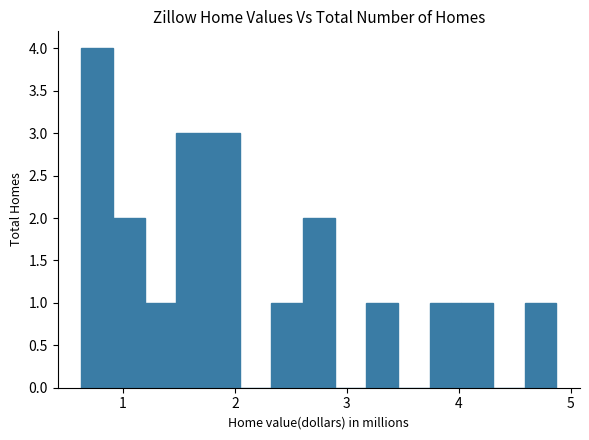

Around what value on the x-axis is the tallest bar? Give the approximate position of its centre, as read against the axis.

0.8